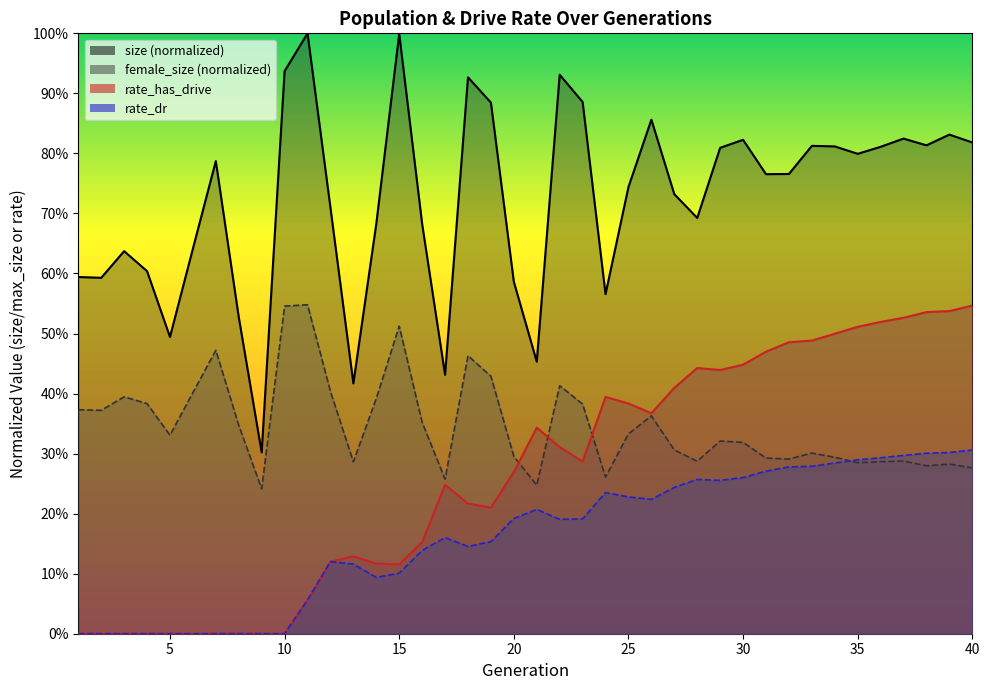

At which category does rate_has_drive reach its first local peak?

13